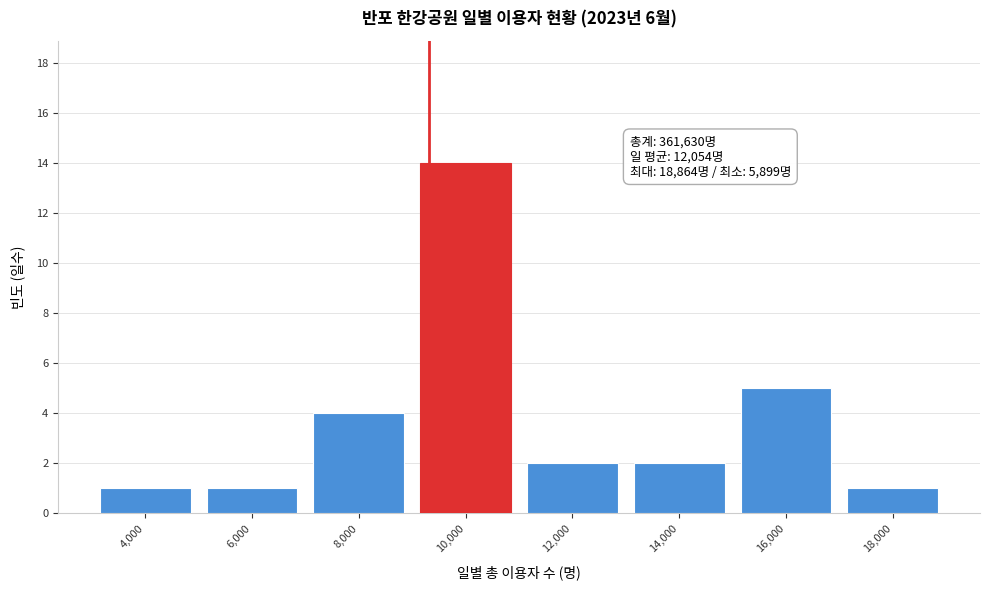

Reading left to right, list all the values displayed in this chart.

1	1	4	14	2	2	5	1